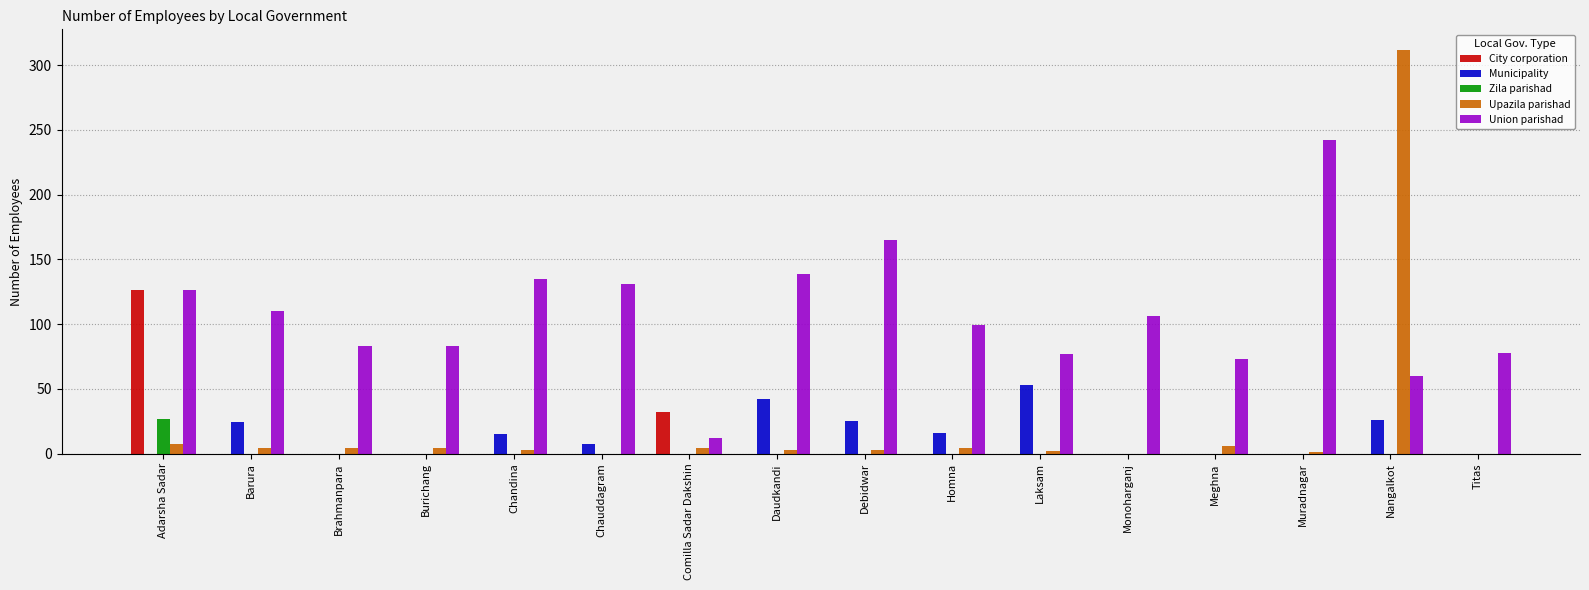

The value of Union parishad at Meghna is 73. True or false?

True